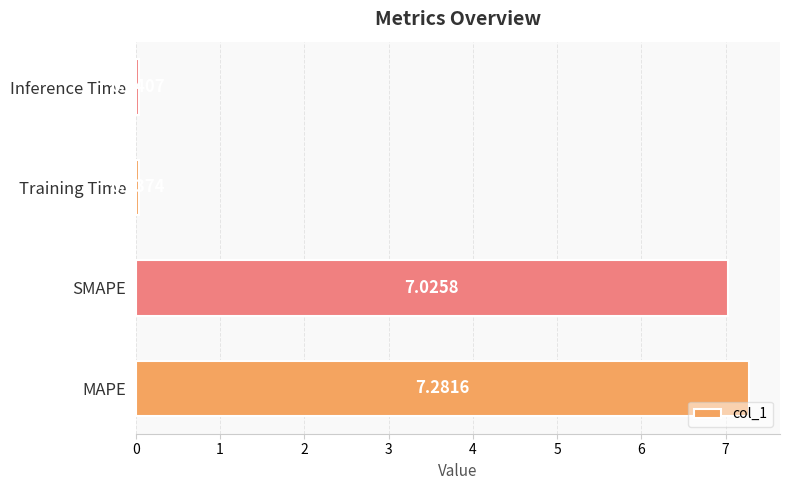

At which label is the value closest to 3?

Inference Time